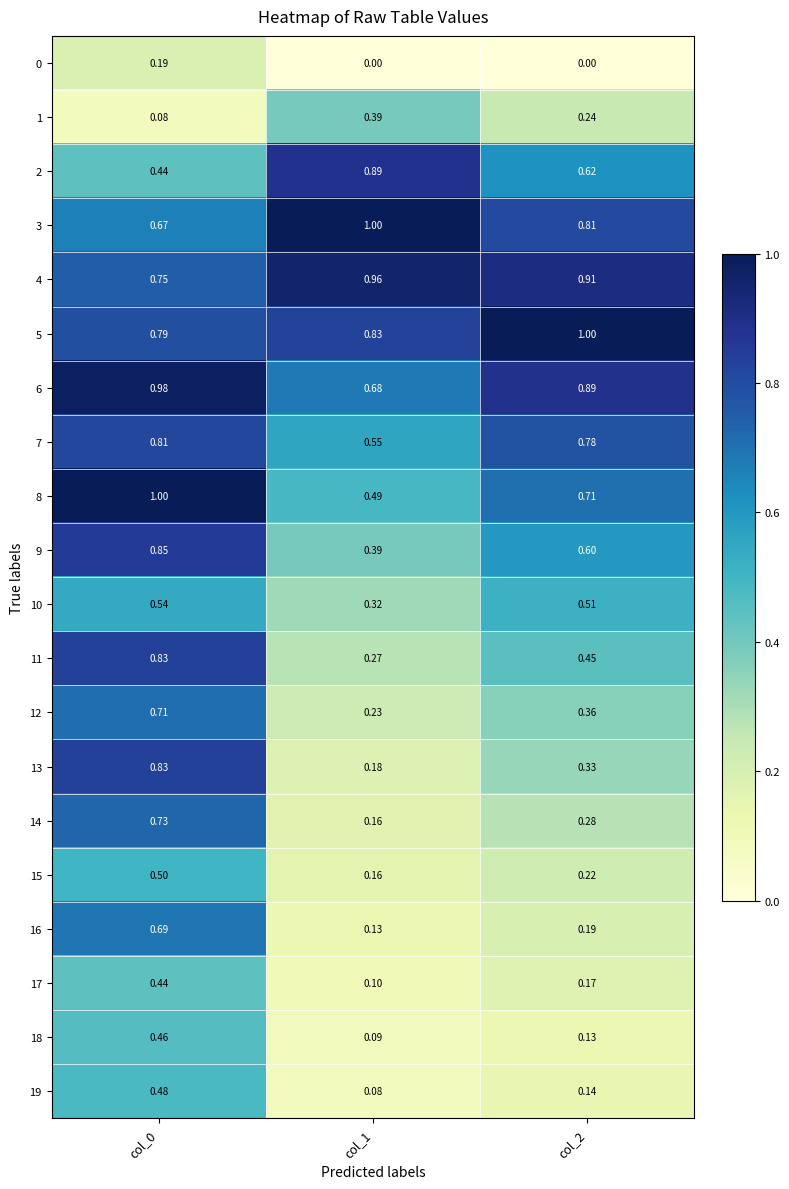

Is the value of 4 at col_1 greater than the value of 12 at col_0?

Yes